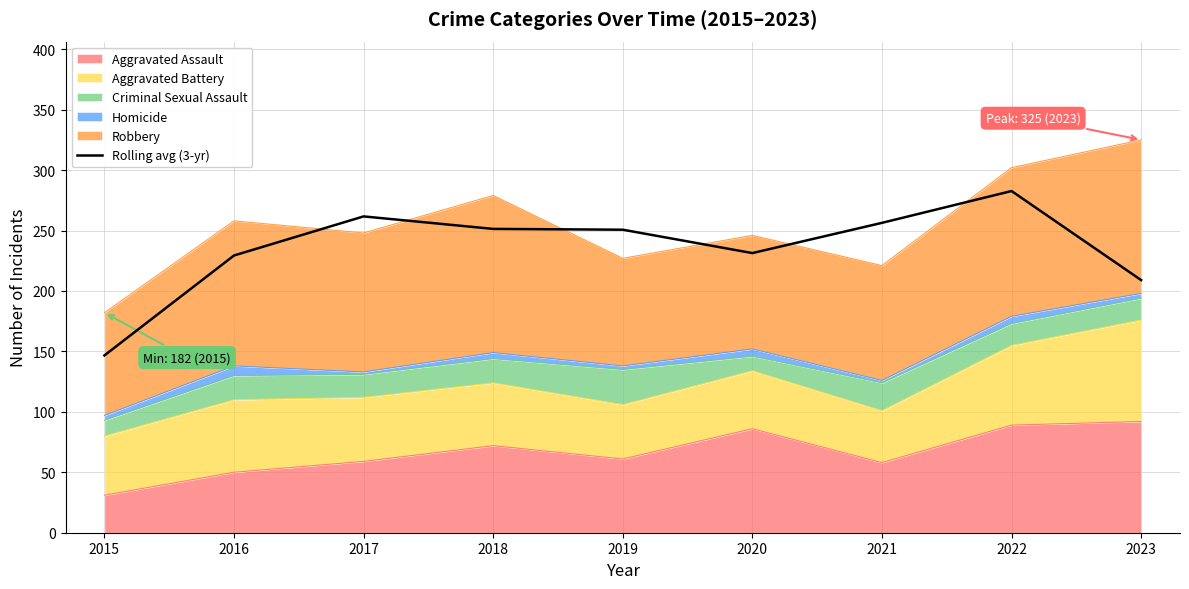

What is the difference between the maximum and minimum values?

136.0